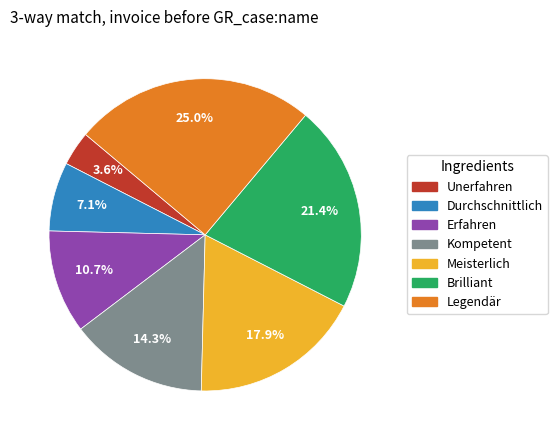

How many slices are in this pie chart?

7